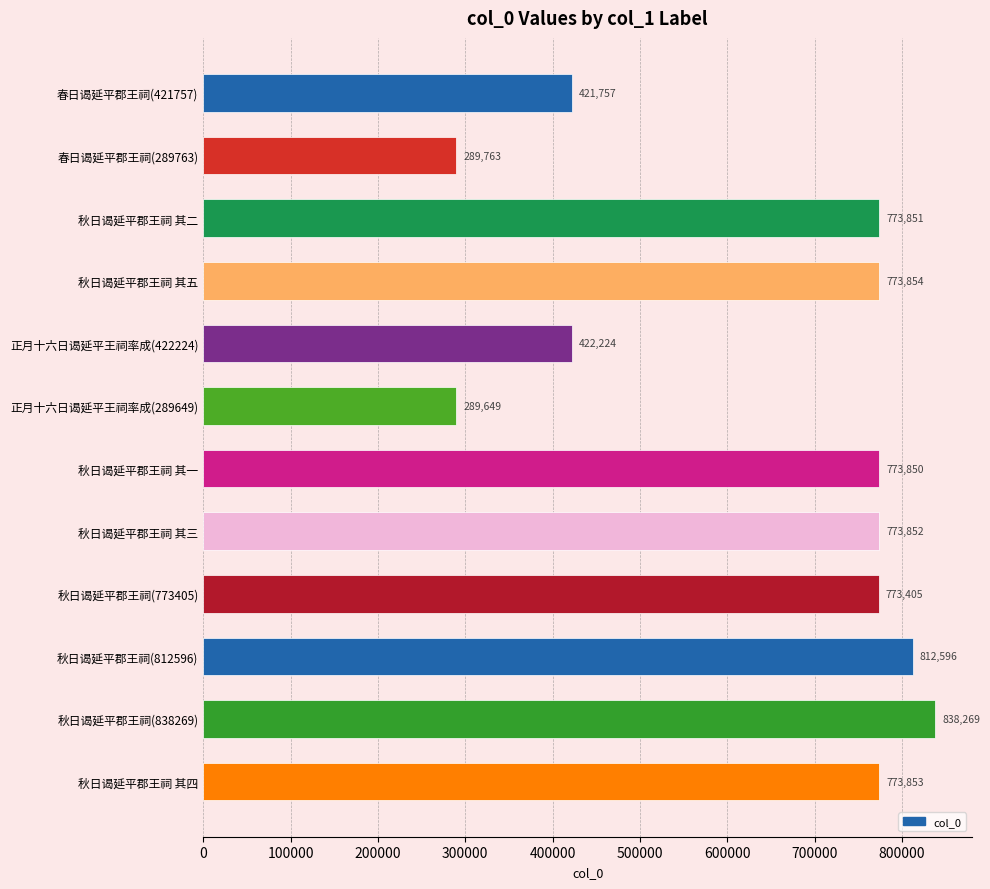

How many bars are there in total?

12